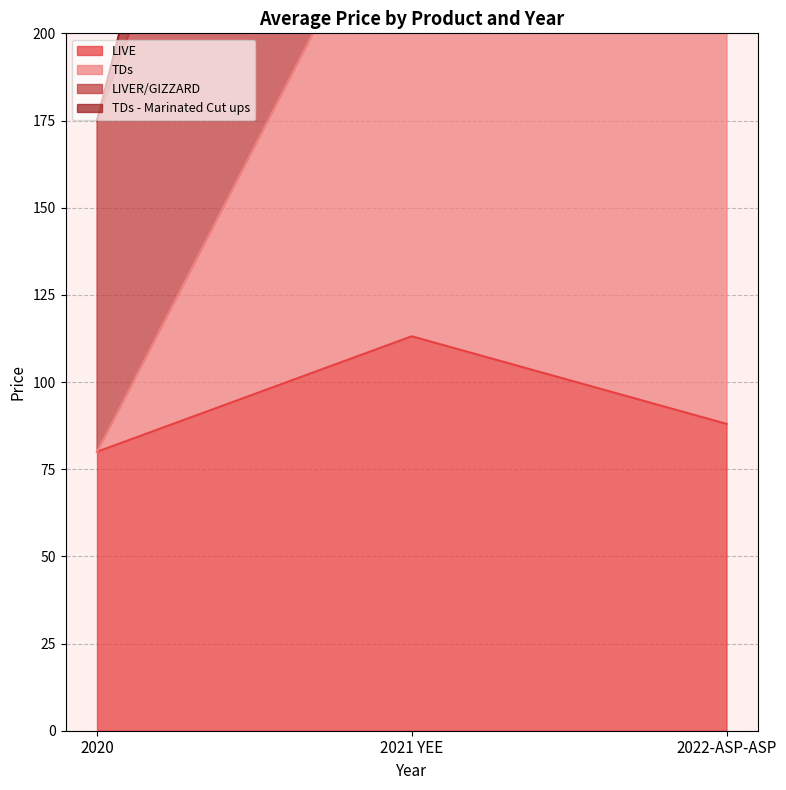

At which label is LIVE closest to 96?

2022-ASP-ASP